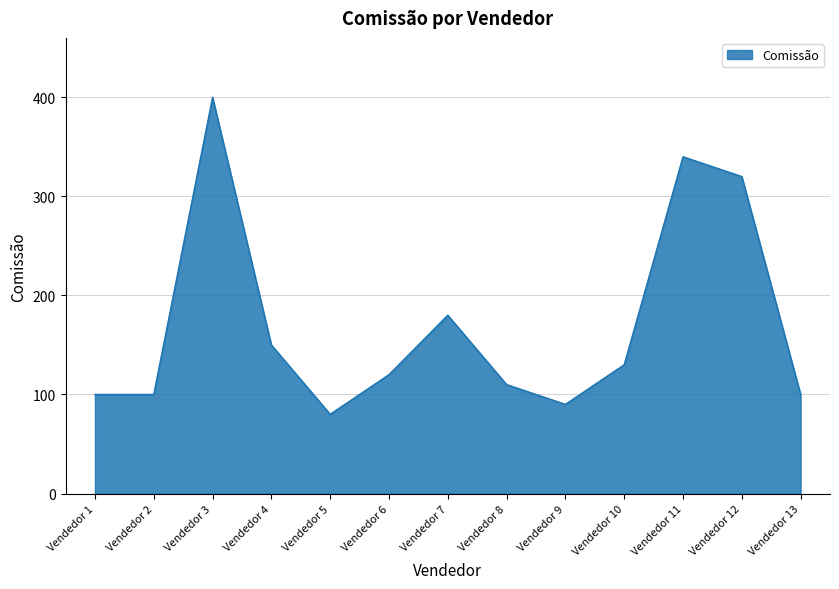

What is the difference between the maximum and minimum values?

320